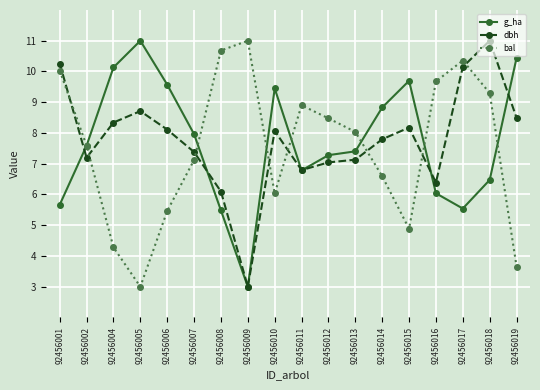

Rank the series at 92456018 from lowest to highest value.

g_ha, bal, dbh